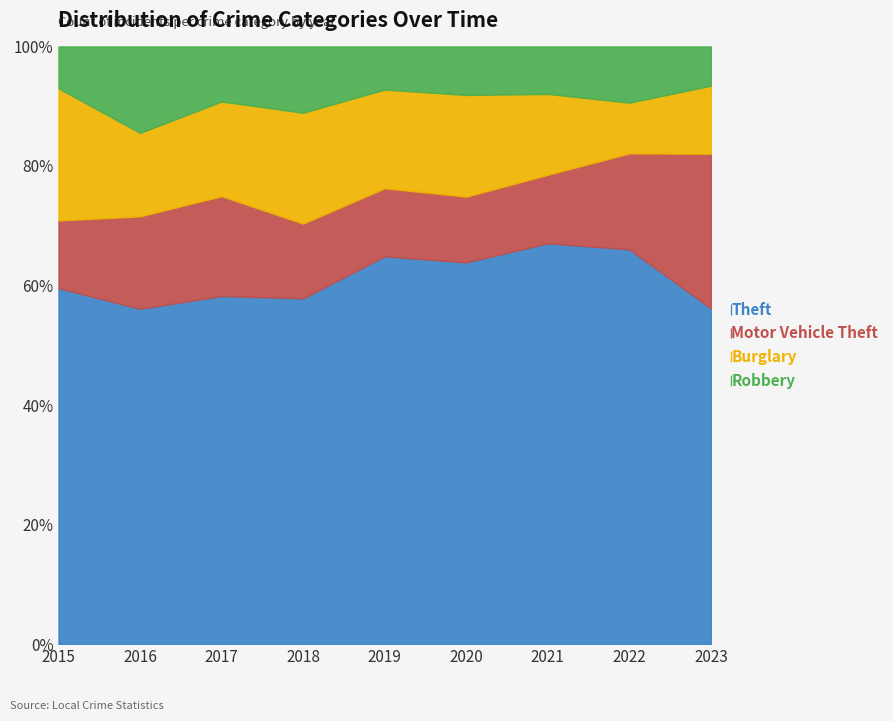

True or false: Theft and Burglary intersect in this chart.

False